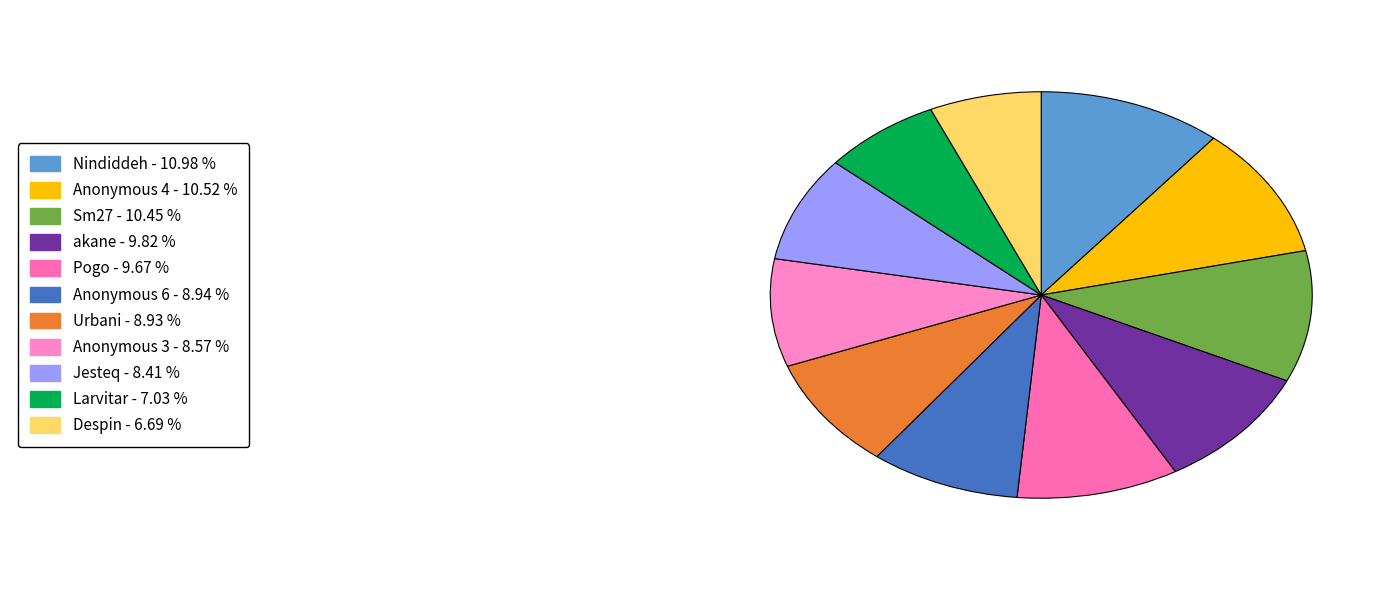

Which slice is the smallest?

Despin